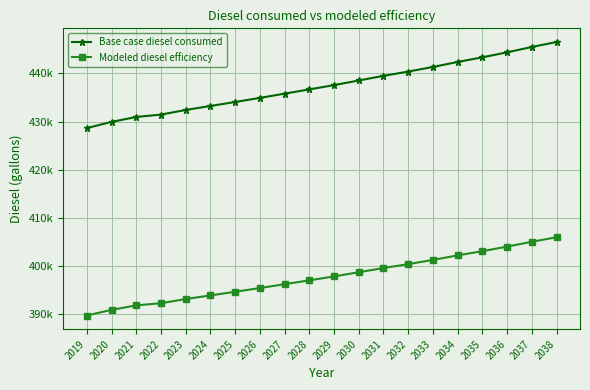

Rank the series by their average value, from lowest to highest.

Modeled diesel efficiency, Base case diesel consumed